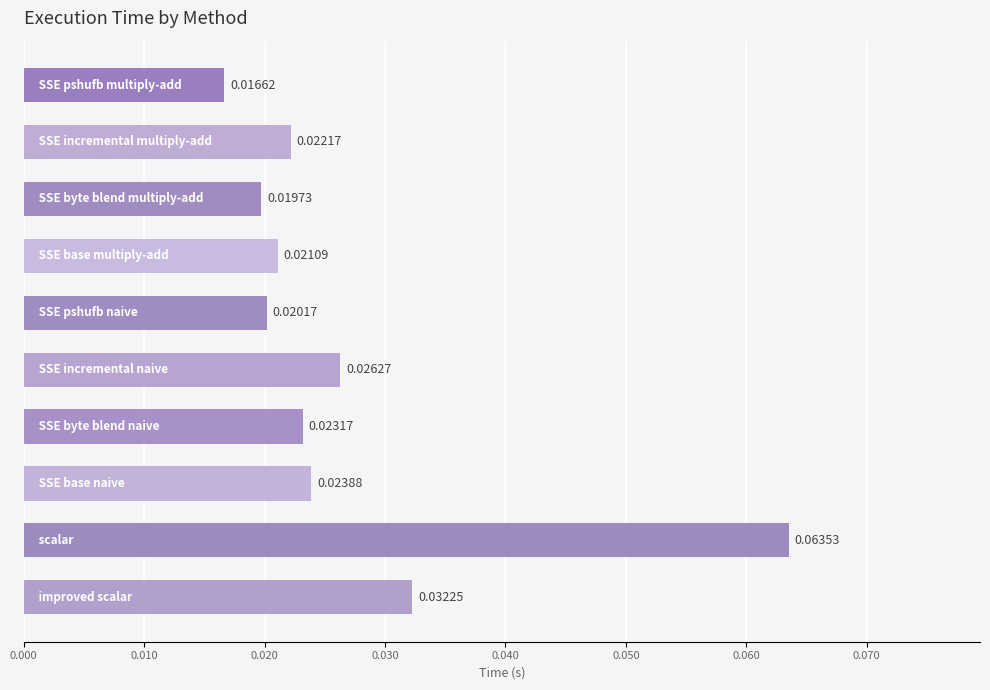

Are the bars horizontal?

Yes